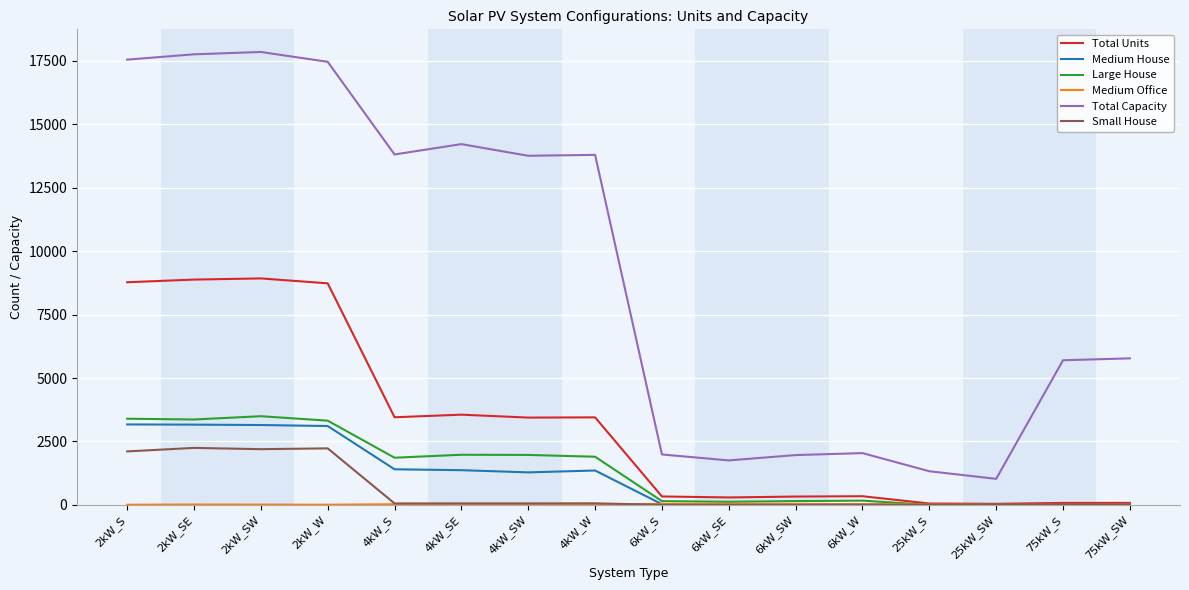

What is the difference between the Total Capacity values at 25kW_S and 2kW_SE?

16435